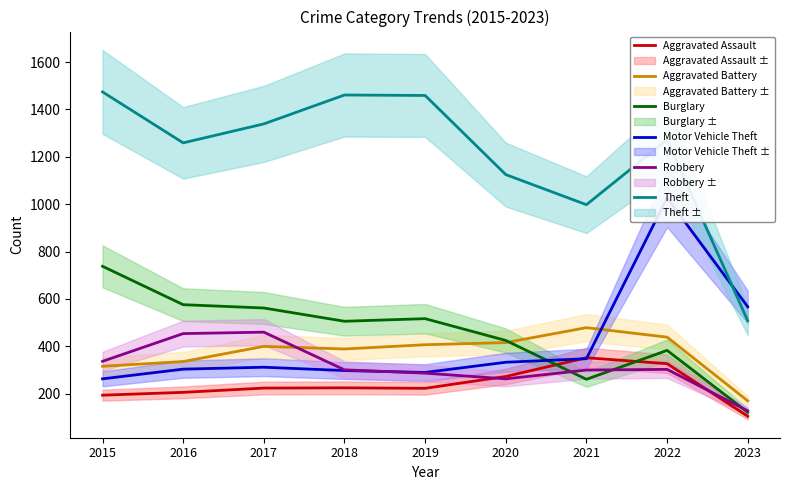

What is the difference between the second highest and second lowest values in the Aggravated Battery series?

123